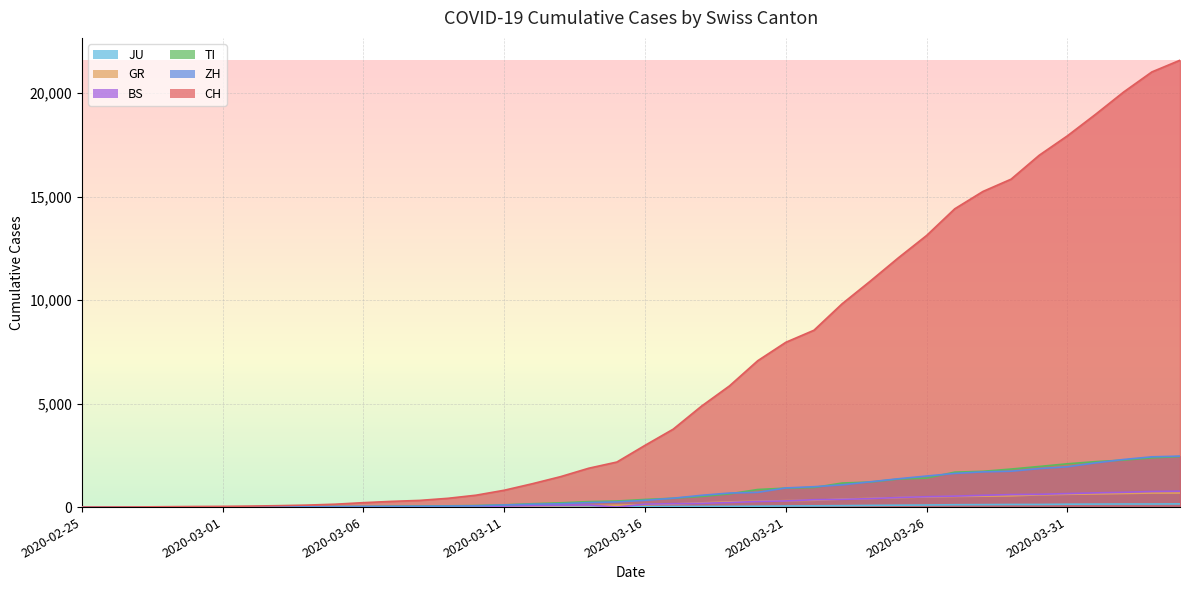

Between 2020-03-13 and 2020-03-29, which series saw the biggest shift?

CH